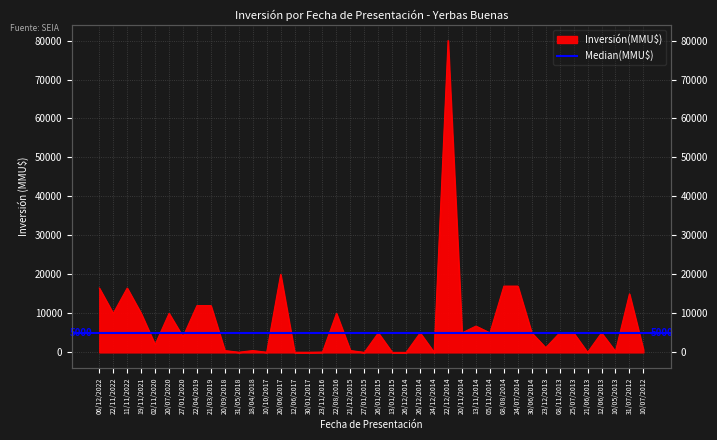

What is the value of the 35th point from the left?

5000